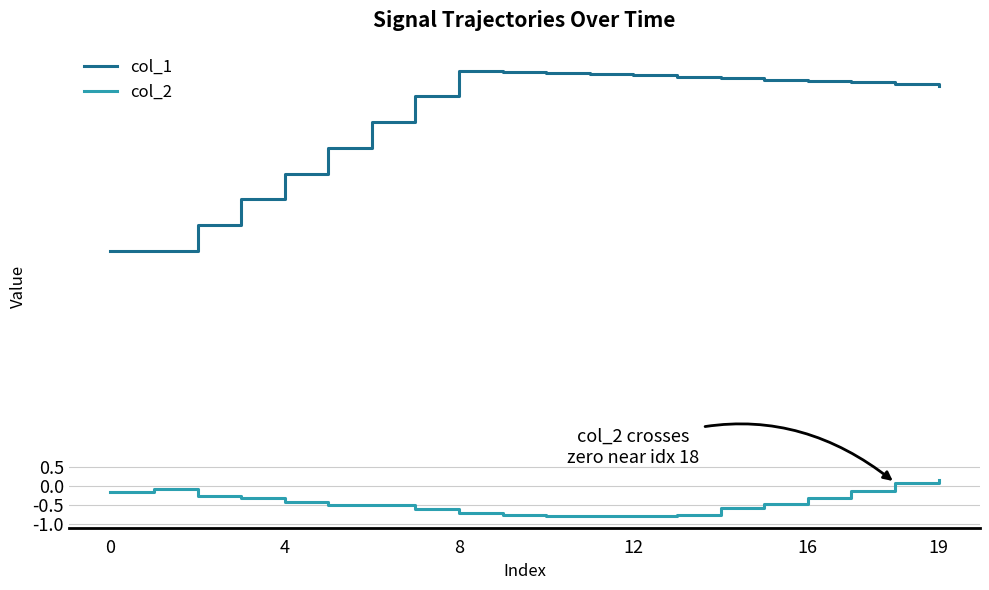

List the series in order of their overall mean, highest first.

col_1, col_2